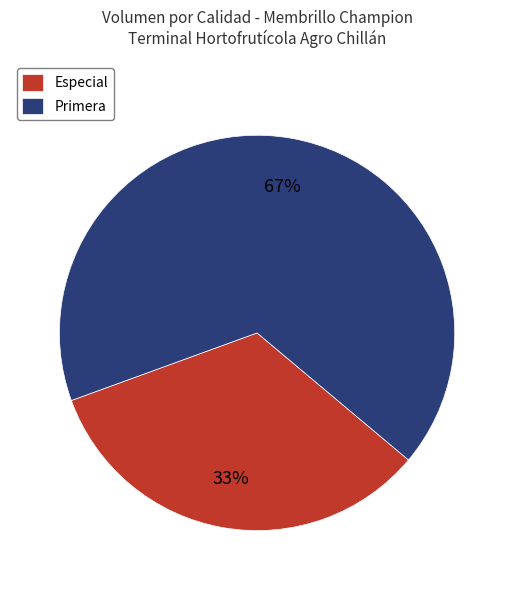

Is it true that Especial is 39% of the pie?

False